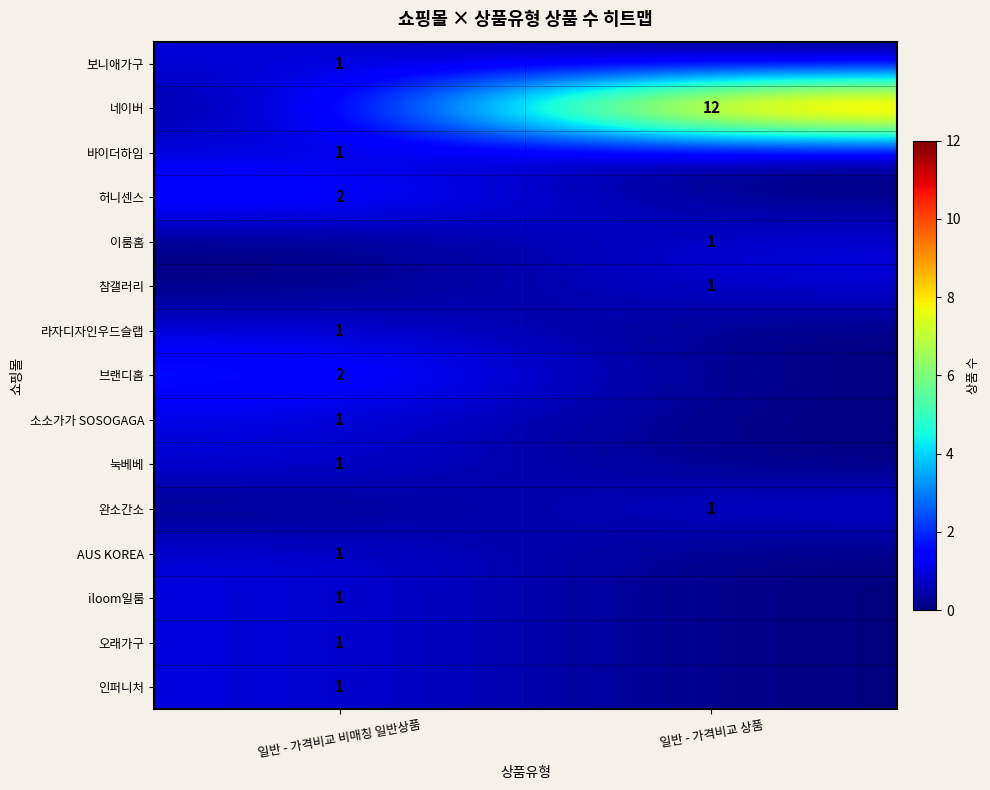

The 네이버 series shows 6 at 일반 - 가격비교 상품. True or false?

False